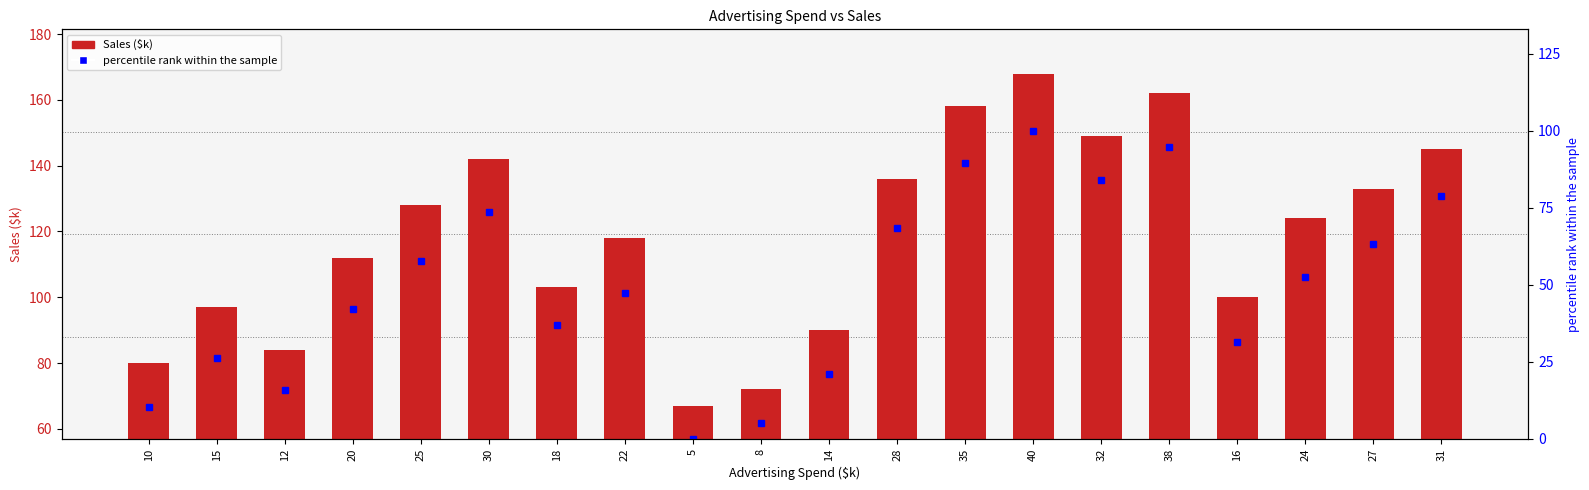

Are the bars horizontal?

No